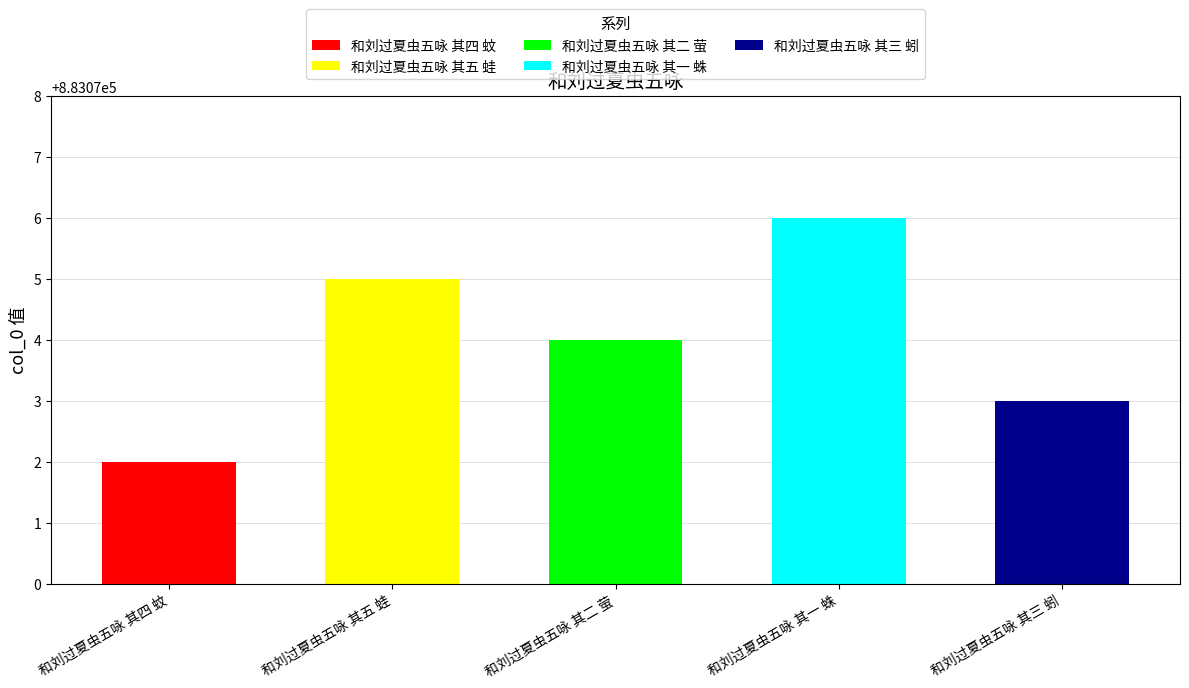

At which label is the value closest to 883074?

和刘过夏虫五咏 其二 萤